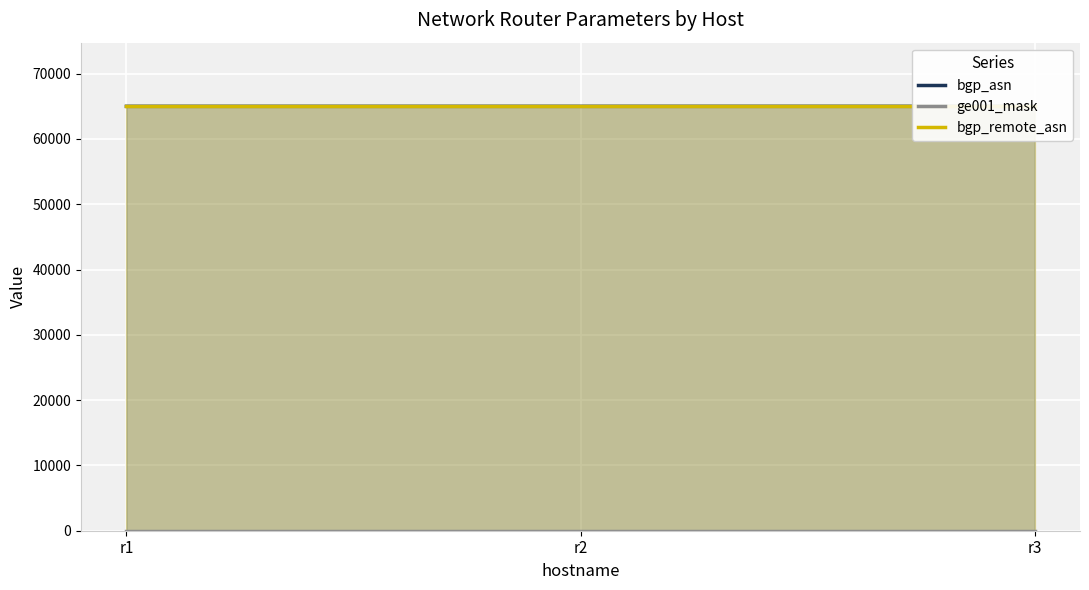

At which label does ge001_mask reach its peak?

r1